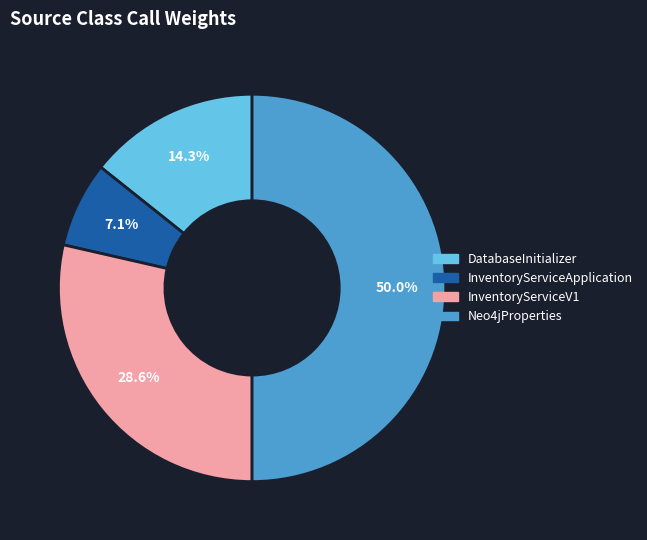

Does InventoryServiceV1 represent more than half of the total?

No